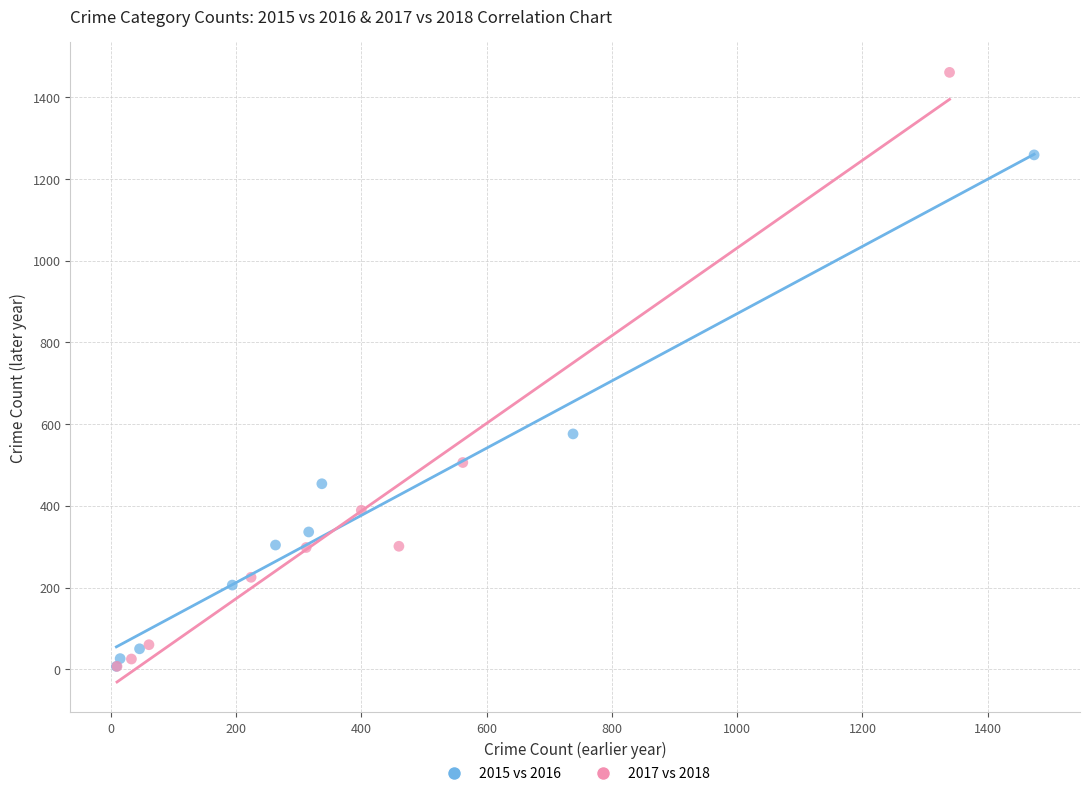

Which series reaches the maximum Y coordinate?

2017 vs 2018